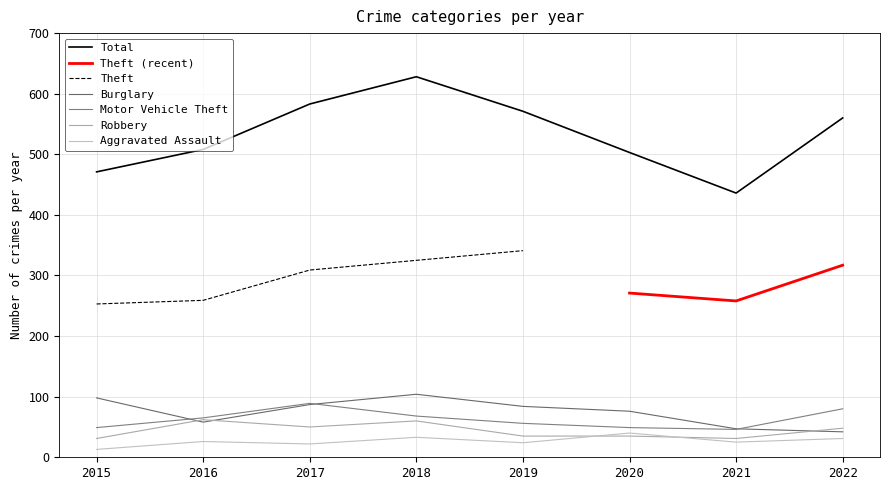

Where is the first local maximum?

2018